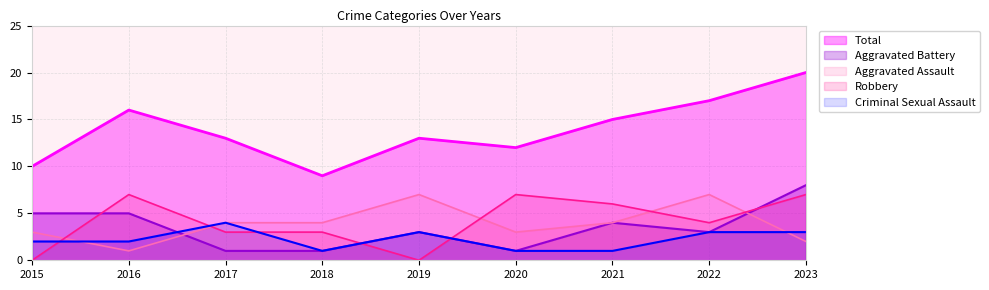

What is the sum of the Total values at 2015 and 2021?

25